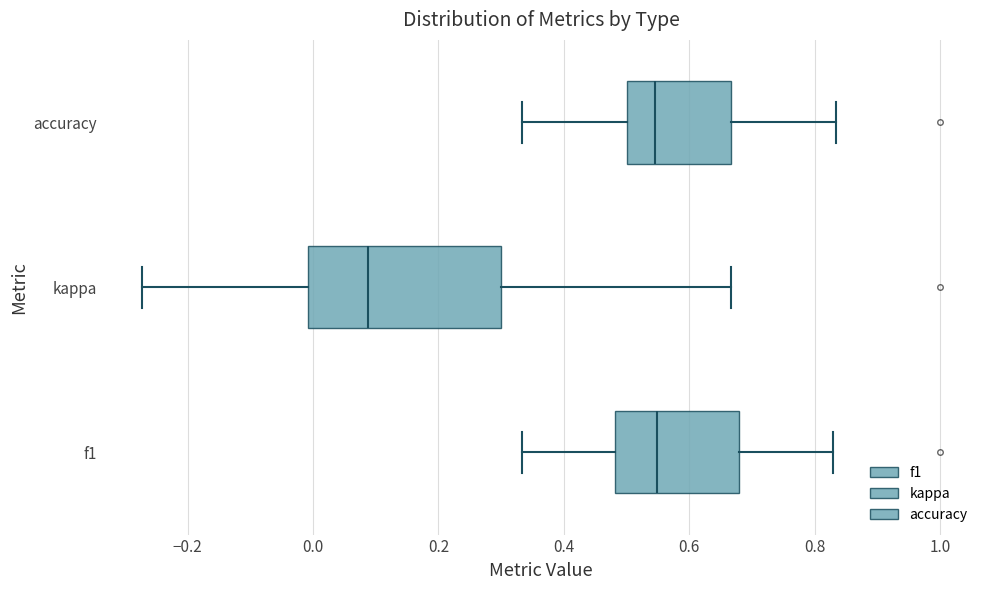

Comparing the boxes themselves (not the whiskers), which one is the widest?

kappa